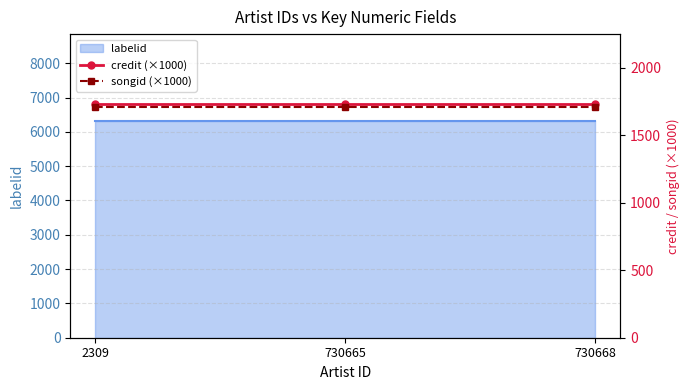

What is the sum of all credit (×1000) values?

5193.1